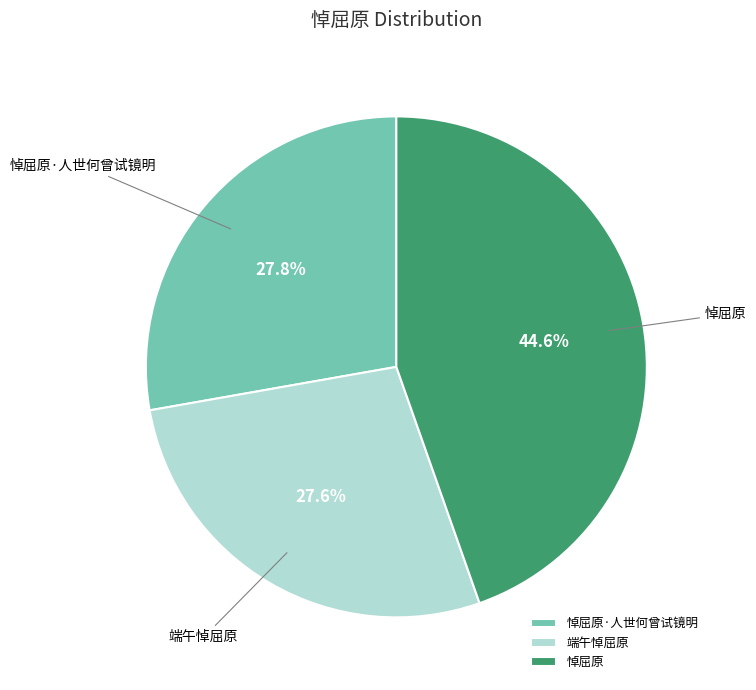

How many slices are in this pie chart?

3